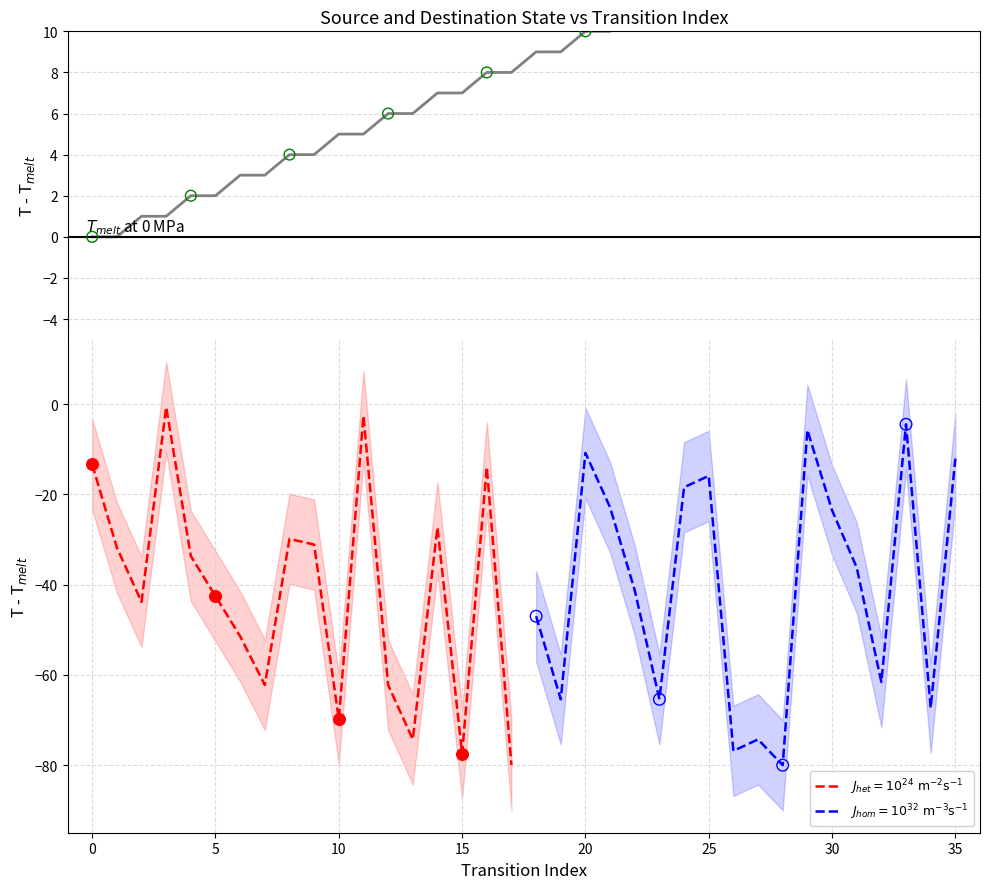

Approximately how many times larger is the value at 35 compared to 14?

2.4